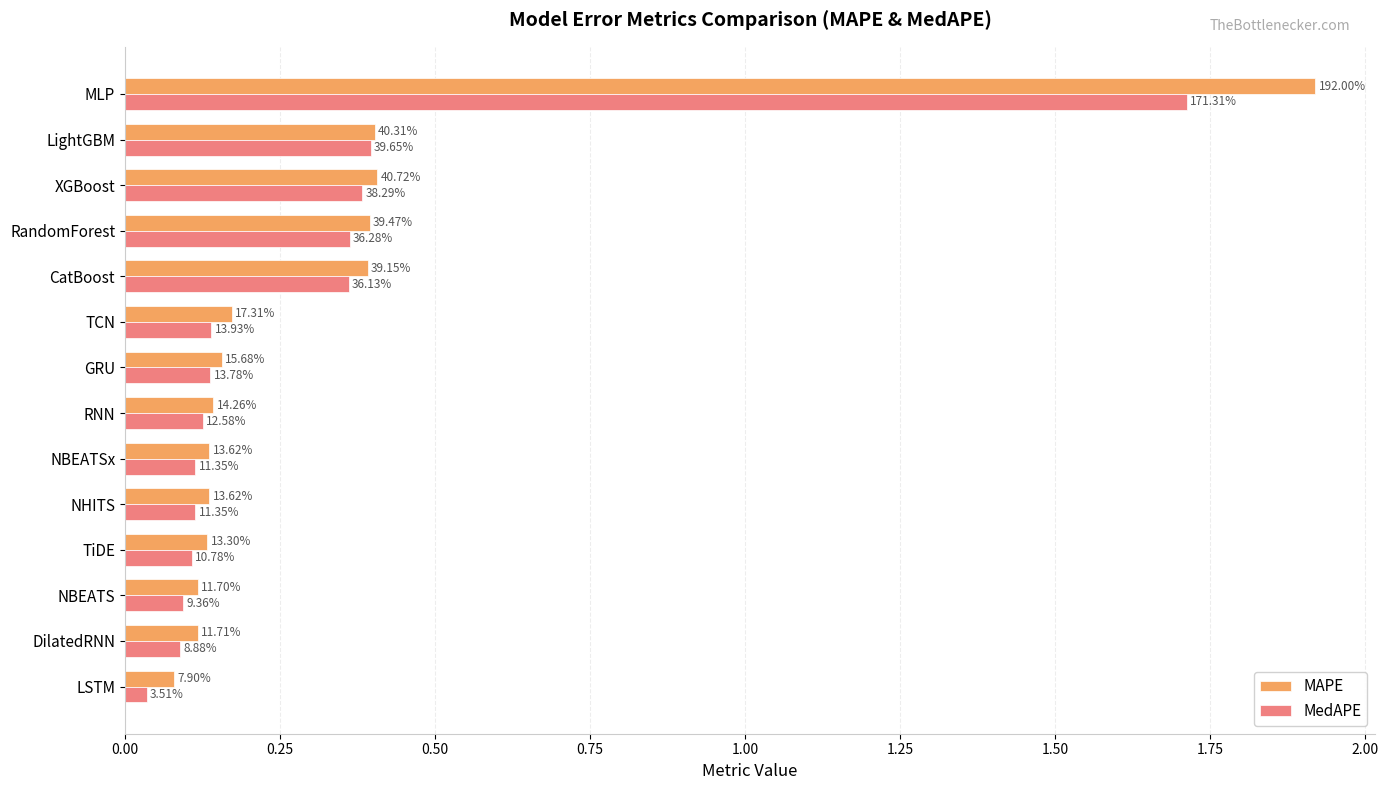

What are all the series names shown in the legend?

MAPE, MedAPE